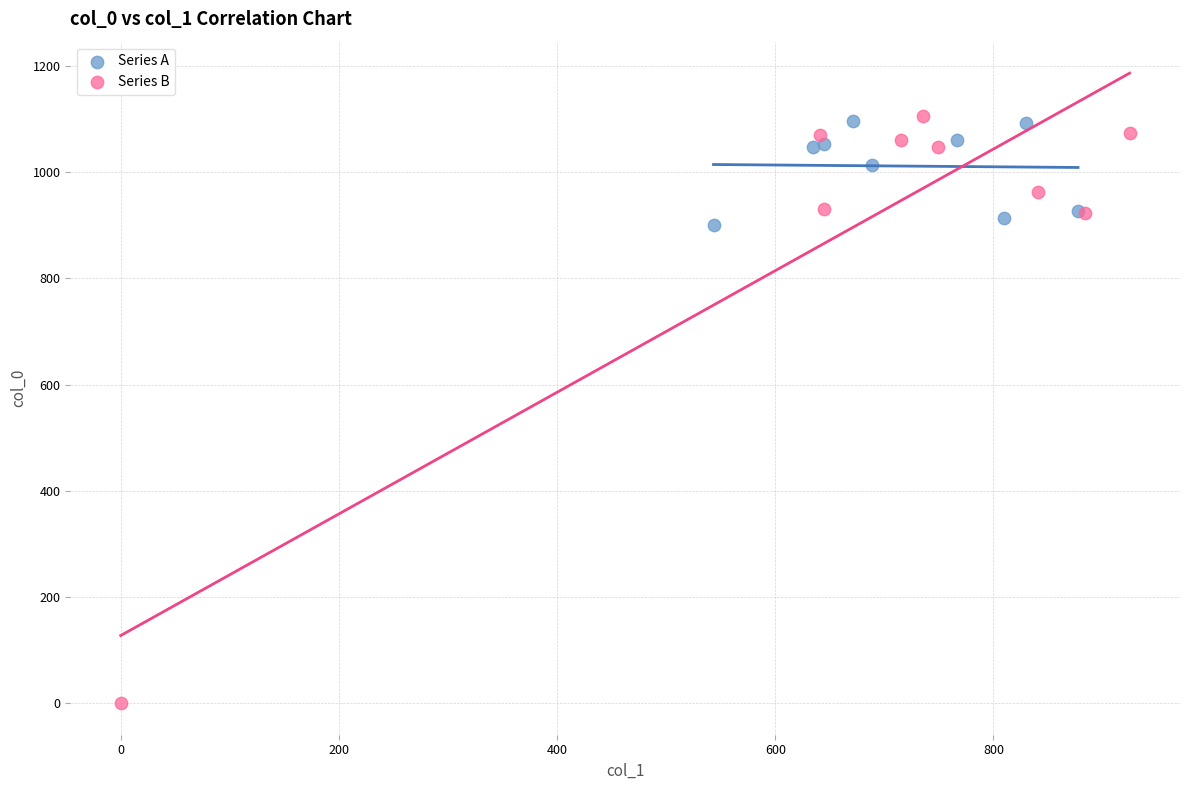

Which series reaches the minimum Y coordinate?

Series B